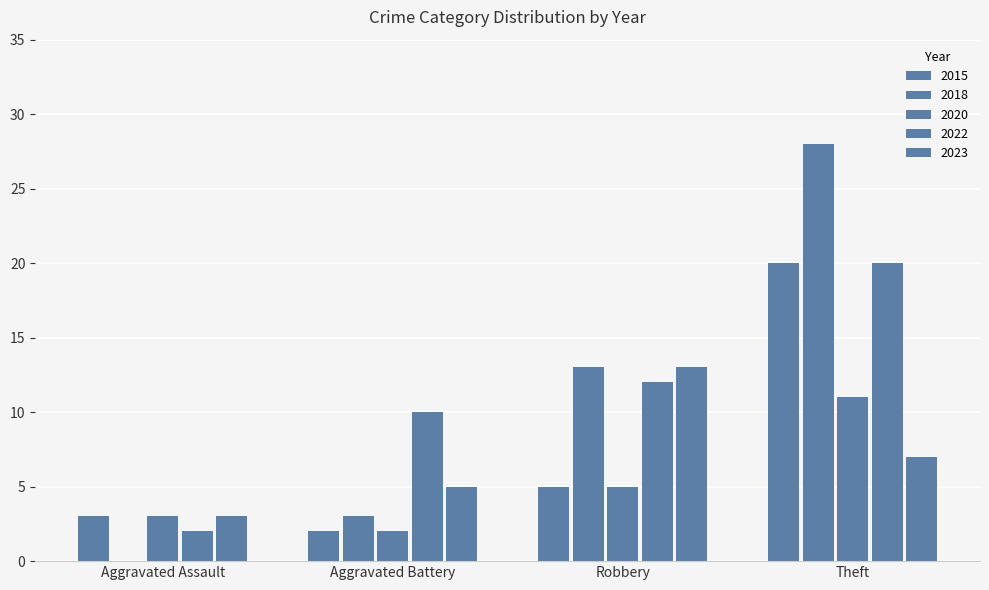

Reading right to left, extract all data points from this chart.

2015: 20	5	2	3
2018: 28	13	3	0
2020: 11	5	2	3
2022: 20	12	10	2
2023: 7	13	5	3